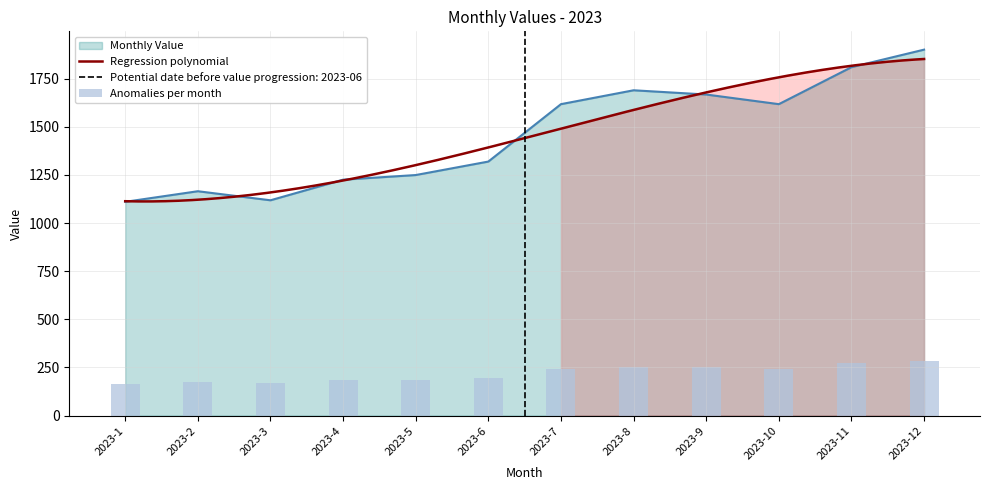

What is the value of the 10th bar from the left?

1617